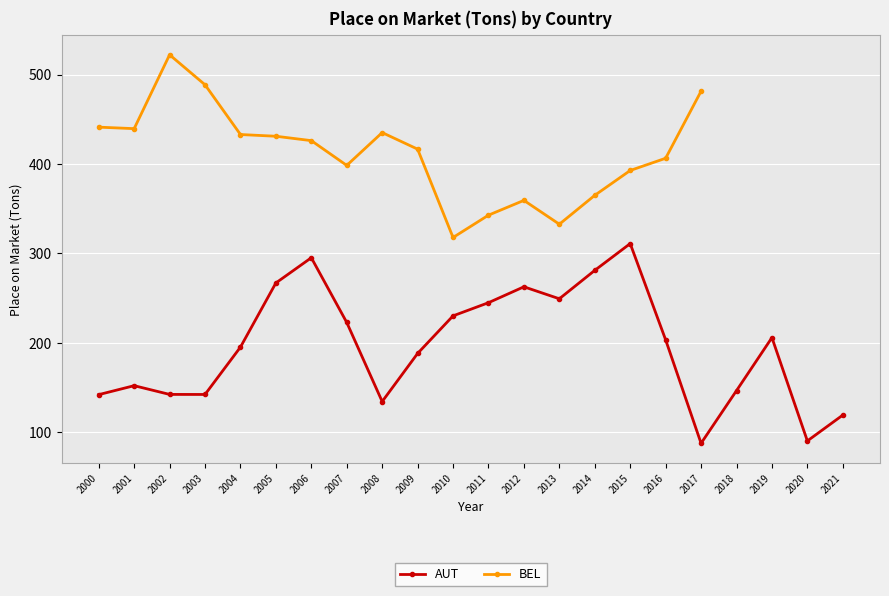

What is the difference between the second highest and minimum values?

207.6